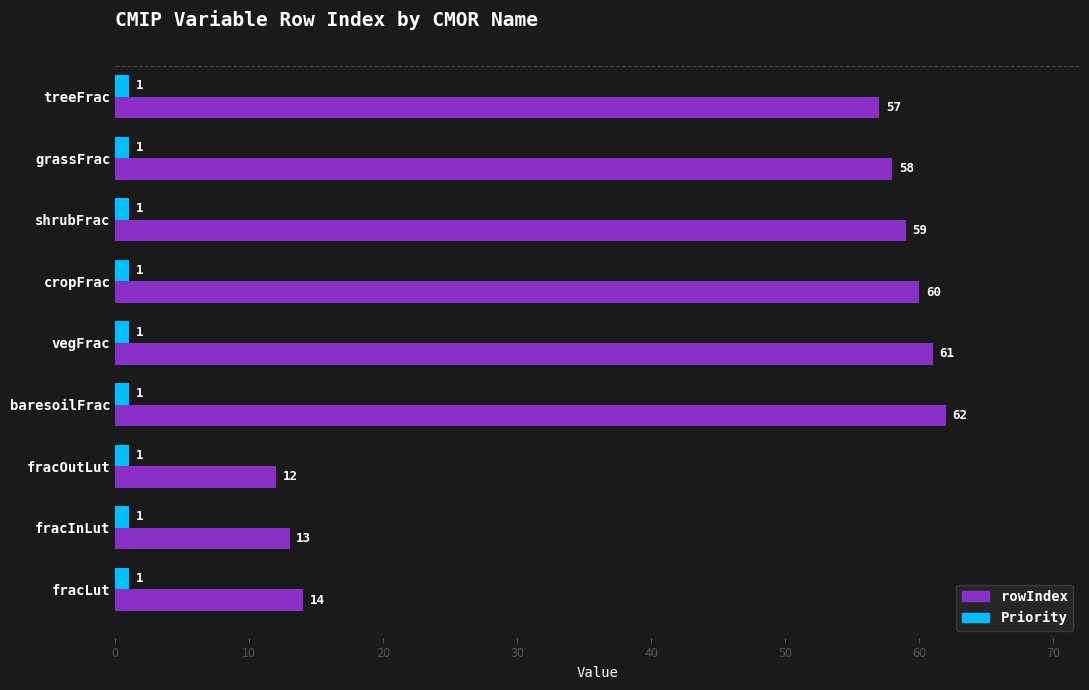

At shrubFrac, list the series in order from smallest to largest.

Priority, rowIndex